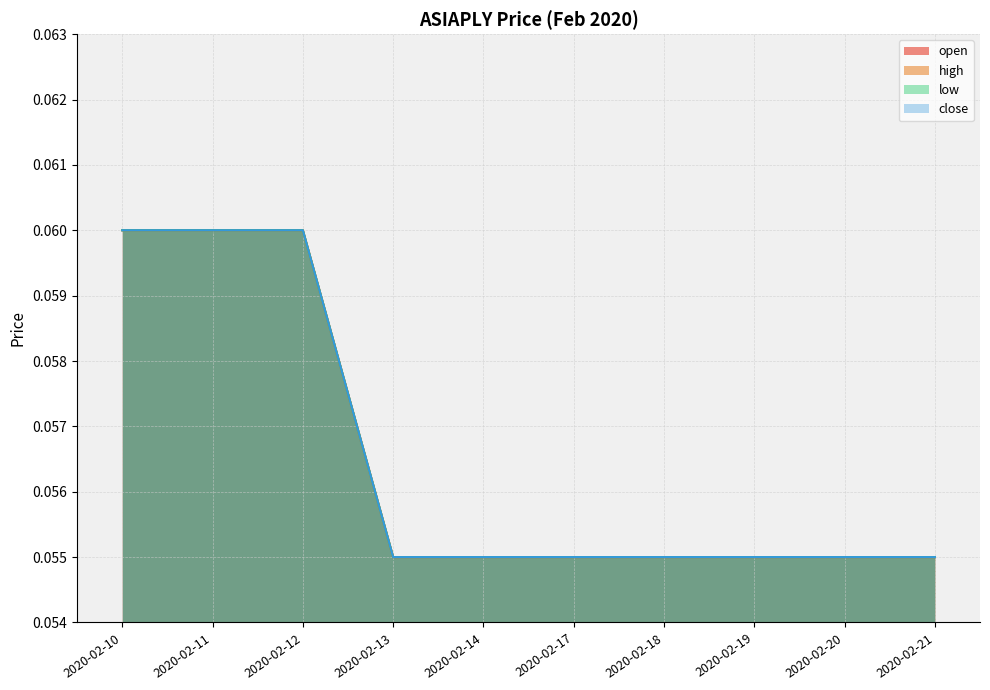

Which label corresponds to the smallest value in the chart?

2020-02-13